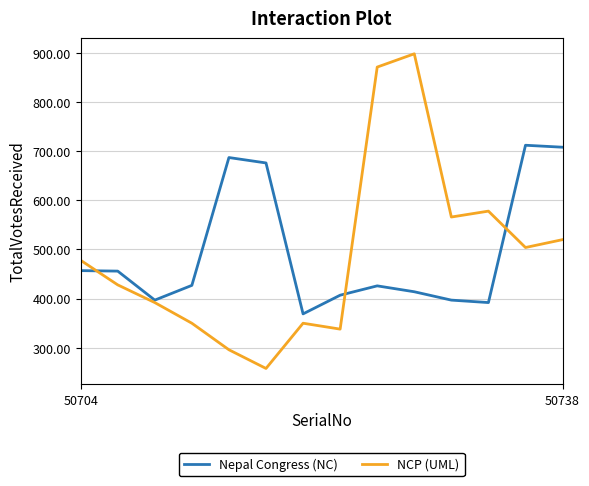

At how many categories does at least one series exceed 806?

2